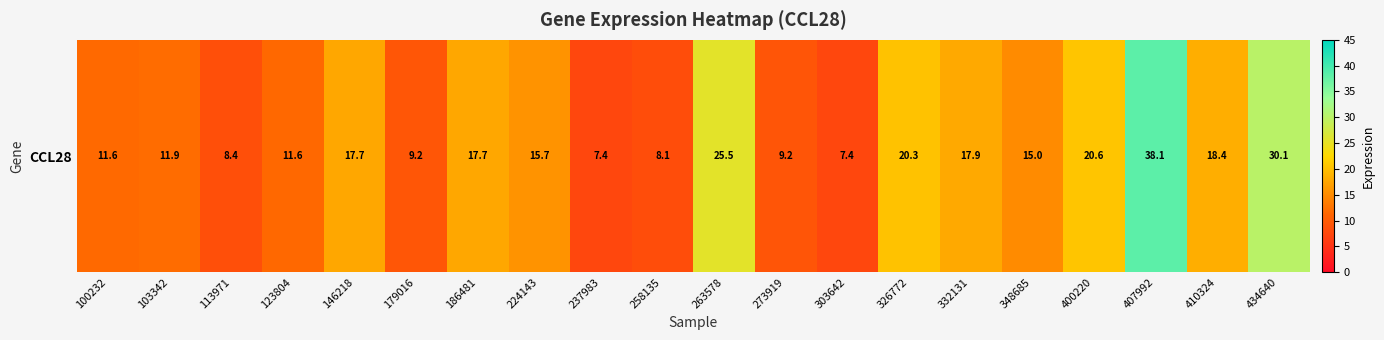

Which has a higher value, 224143 or 123804?

224143